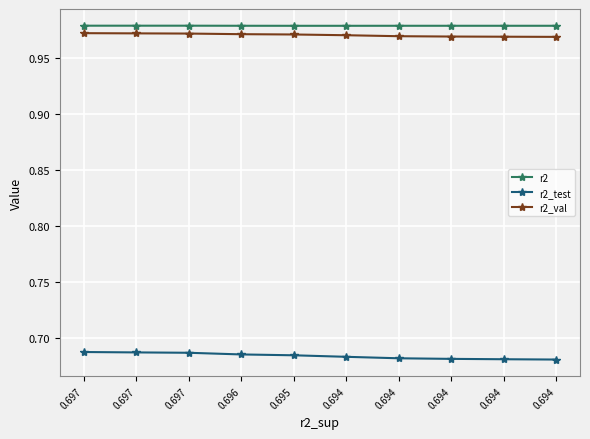

The r2 series shows 1.0 at 0.697. True or false?

True